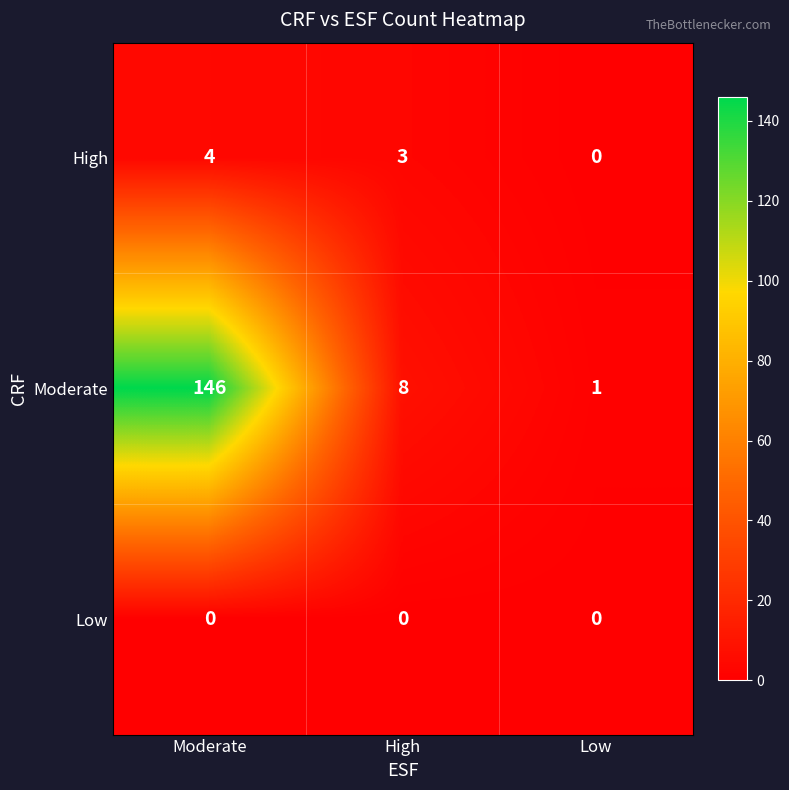

The value of Low at High is 0. True or false?

True